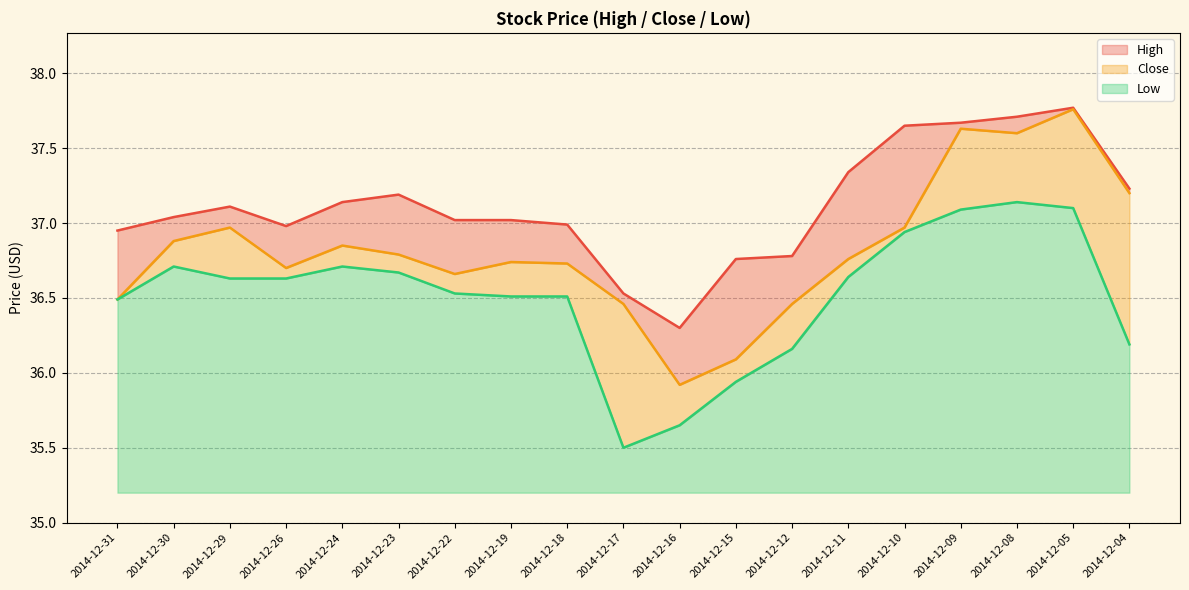

How many data points does each series have?

19